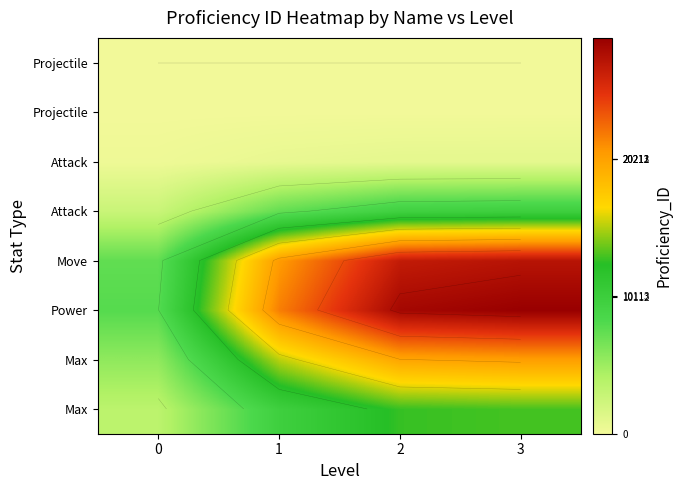

Reading left to right, what are all the values shown in this chart?

row_0: 0=3577.3	1=9824.7	2=12811.2	3=13099.0
row_1: 0=5575.9	1=15313.3	2=19967.9	3=20416.1
row_2: 0=7967.1	1=21880.3	2=28530.8	3=29170.8
row_3: 0=7513.2	1=20633.8	2=26905.3	3=27508.8
row_4: 0=2702.6	1=7422.4	2=9678.3	3=9895.4
row_5: 0=245.4	1=673.9	2=878.7	3=898.4
row_6: 0=4.9	1=13.4	2=17.4	3=17.8
row_7: 0=0.0	1=0.0	2=0.0	3=0.0